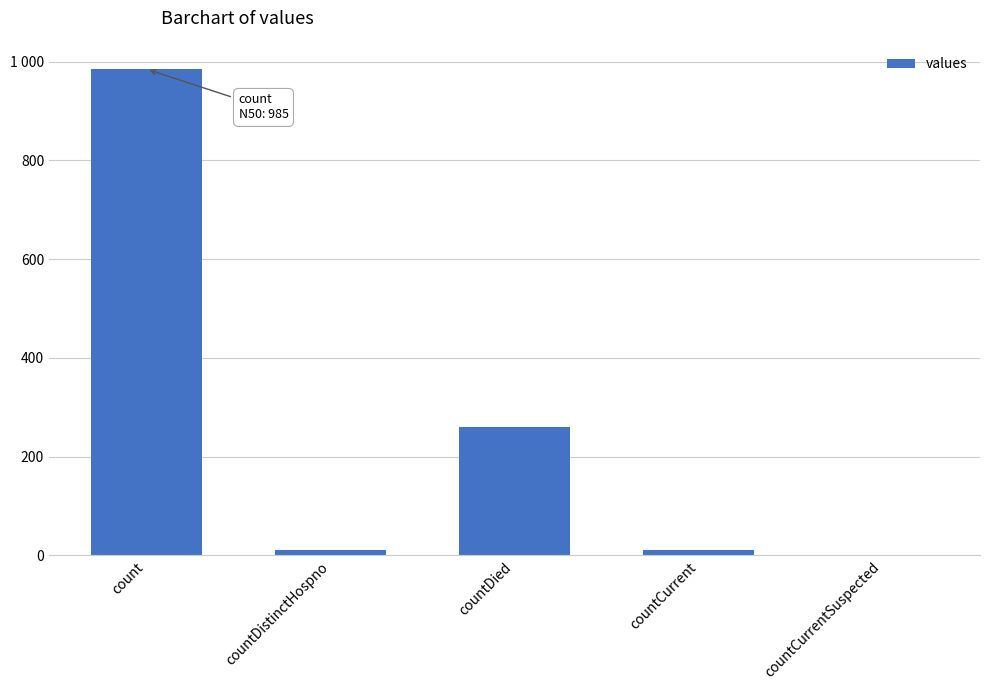

The chart shows a value of 7 at countCurrent. True or false?

False